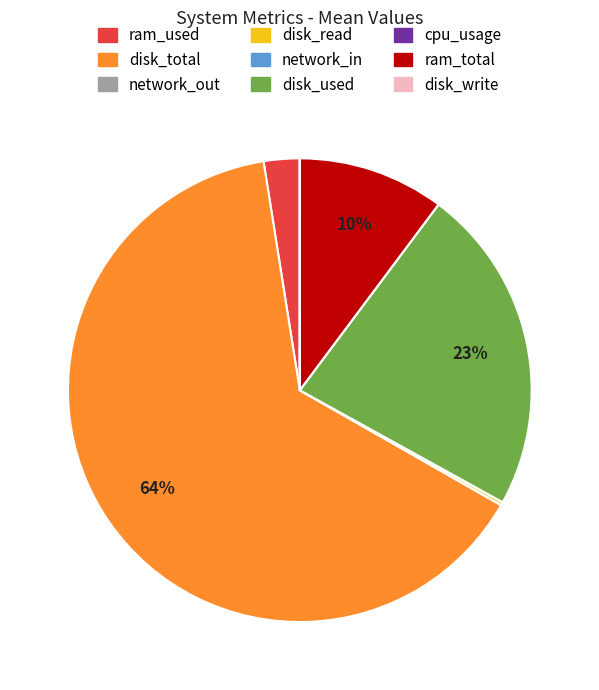

To the nearest percent, what is the difference between the disk_total and disk_used slice percentages?

41%